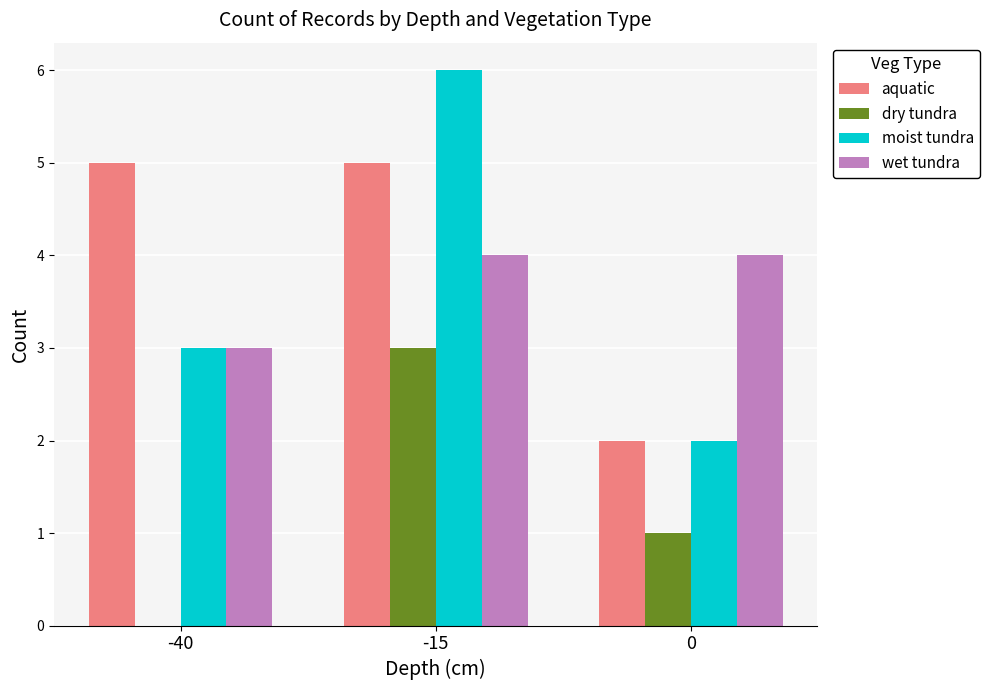

What is the sum of all wet tundra values?

11